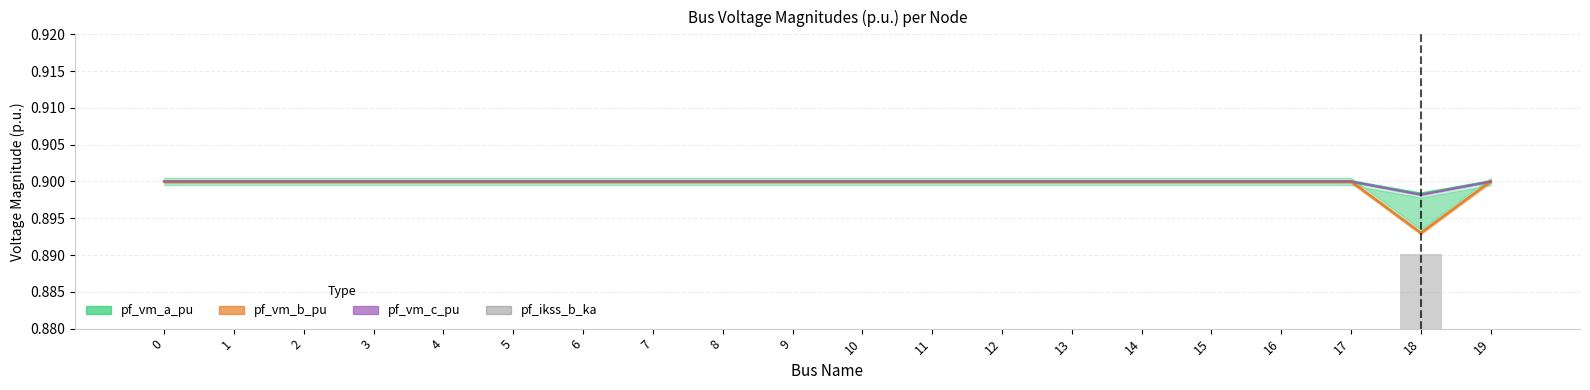

Reading left to right, extract all data points from this chart.

pf_vm_a_pu: 0.9	0.9	0.9	0.9	0.9	0.9	0.9	0.9	0.9	0.9	0.9	0.9	0.9	0.9	0.9	0.9	0.9	0.9	0.9	0.9
pf_vm_b_pu: 0.9	0.9	0.9	0.9	0.9	0.9	0.9	0.9	0.9	0.9	0.9	0.9	0.9	0.9	0.9	0.9	0.9	0.9	0.9	0.9
pf_vm_c_pu: 0.9	0.9	0.9	0.9	0.9	0.9	0.9	0.9	0.9	0.9	0.9	0.9	0.9	0.9	0.9	0.9	0.9	0.9	0.9	0.9
pf_ikss_b_ka: 0.0	0.0	0.0	0.0	0.0	0.0	0.0	0.0	0.0	0.0	0.0	0.0	0.0	0.0	0.0	0.0	0.0	0.0	0.0	0.0